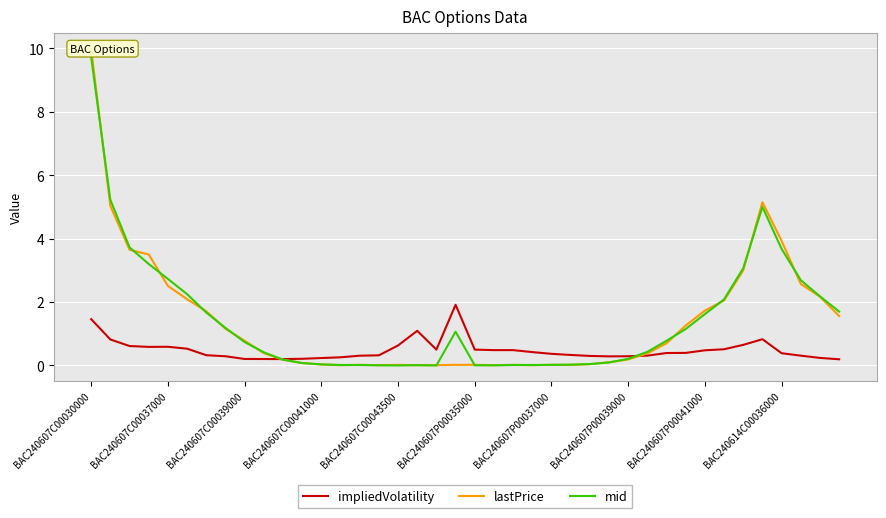

What is the difference between the highest and lowest values at 29?

0.1